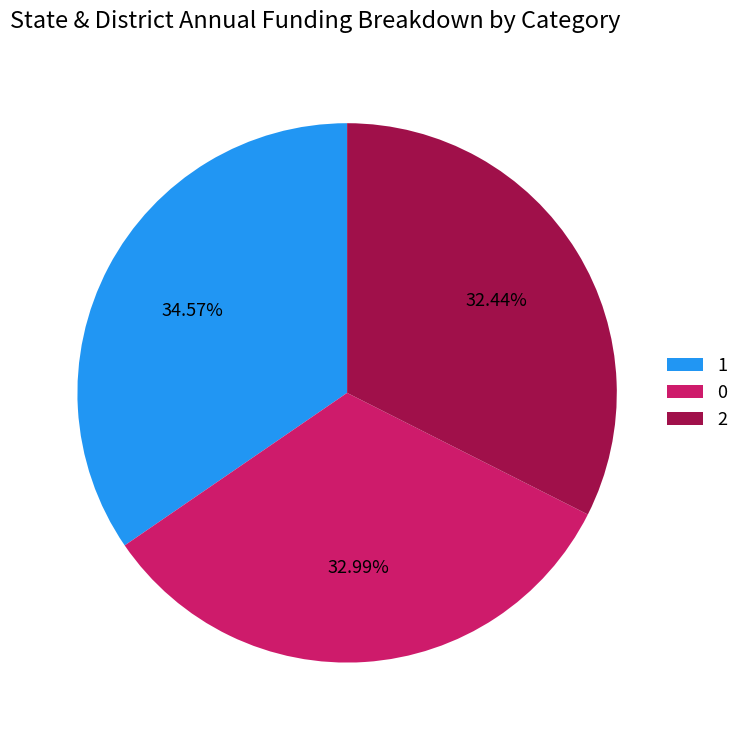

What percentage do 1 and 2 together represent?

67.0%